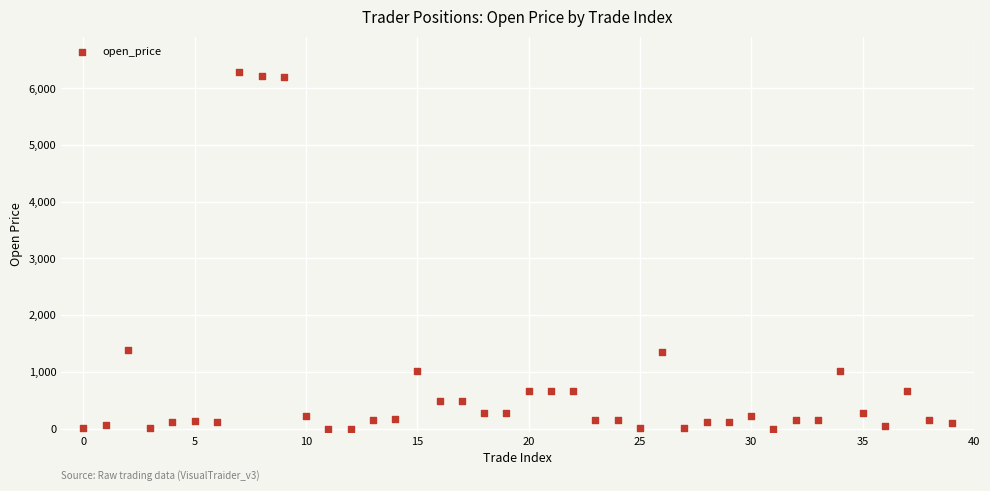

What is the range of Y values (max minus min)?

6281.2